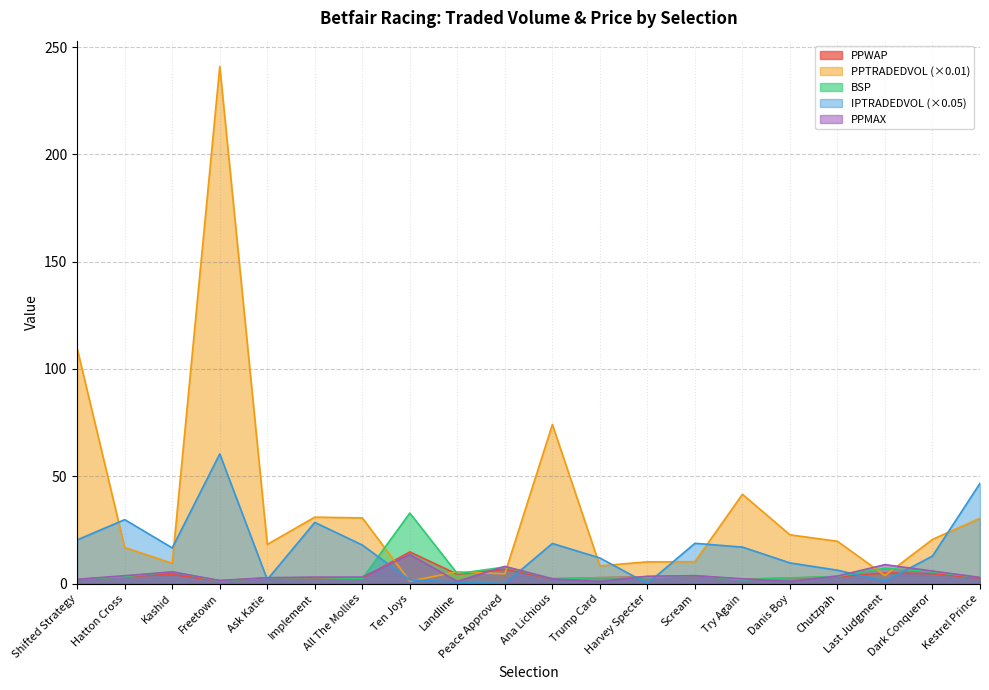

Does the chart display data point markers on the line(s)?

No